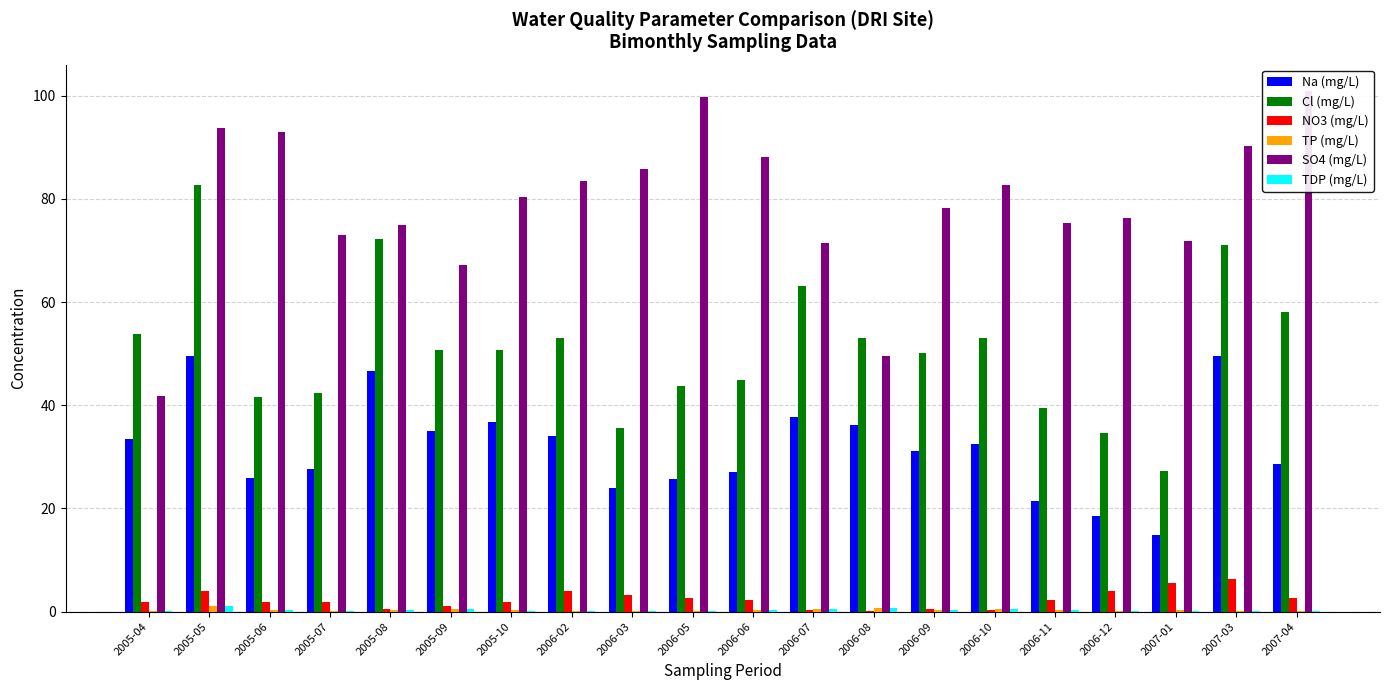

What is the difference between the TP (mg/L) values at 2005-05 and 2007-04?

0.9